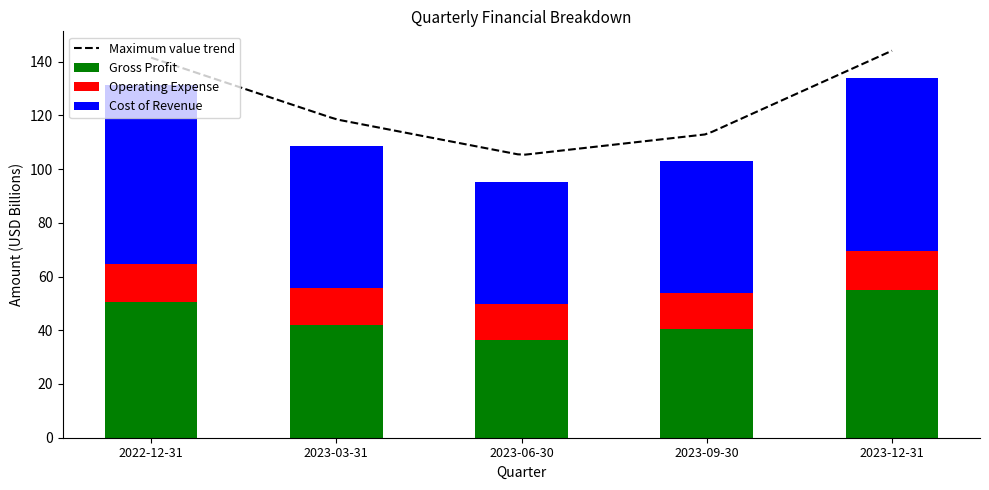

Reading right to left, what are all the values shown in this chart?

Gross Profit: 54.9	40.4	36.4	42.0	50.3
Operating Expense: 14.5	13.5	13.4	13.7	14.3
Cost of Revenue: 64.7	49.1	45.4	52.9	66.8